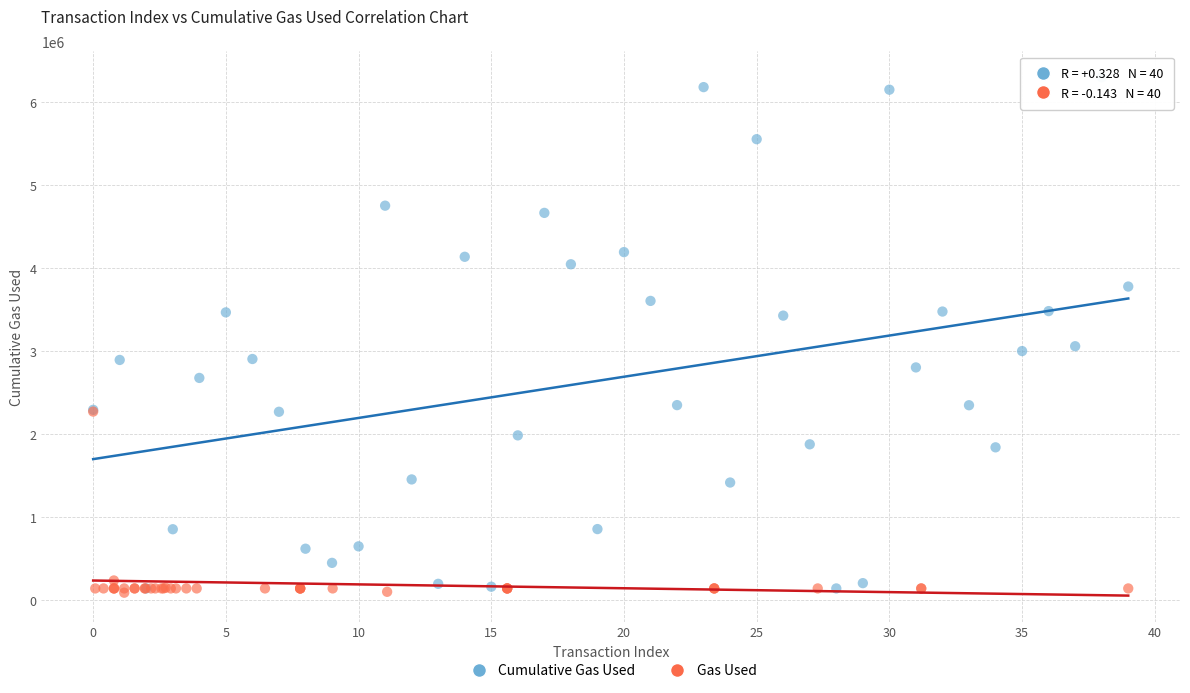

Which series contains the highest Y value?

Cumulative Gas Used